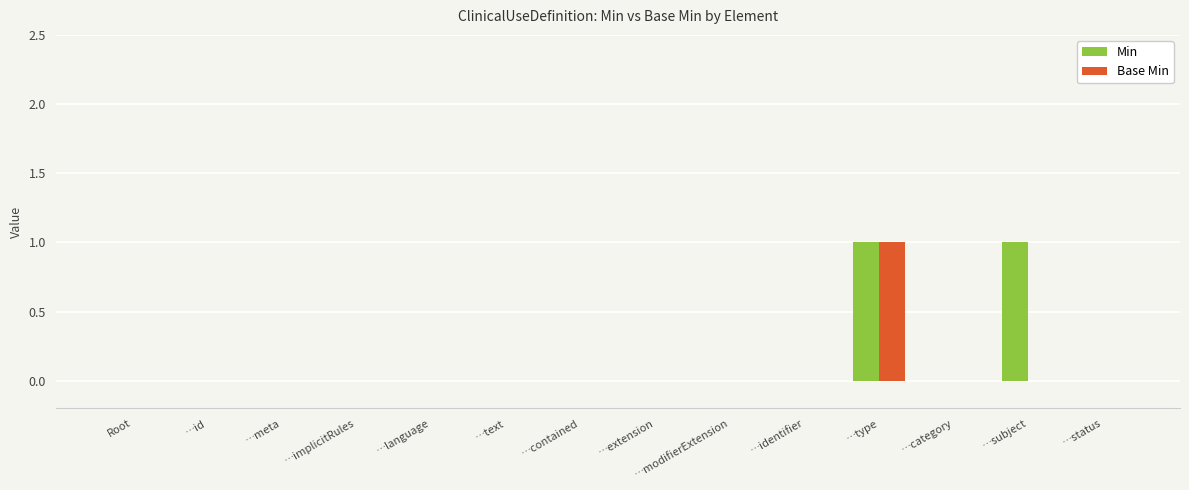

At which category is the sum across all series the highest?

…type